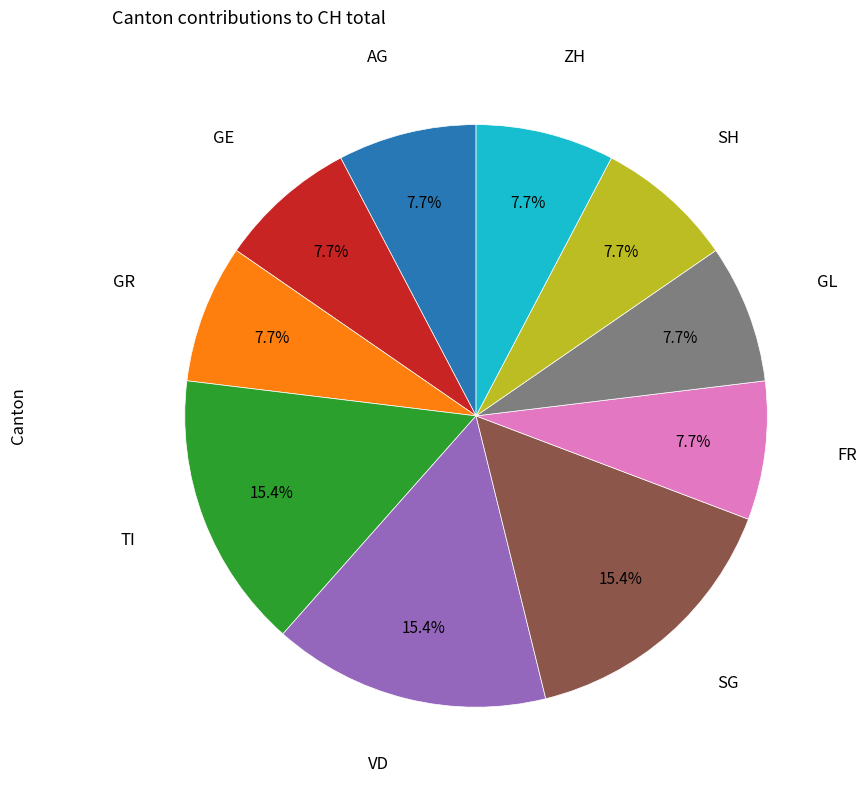

Is the sum of GE and SG greater than half?

No